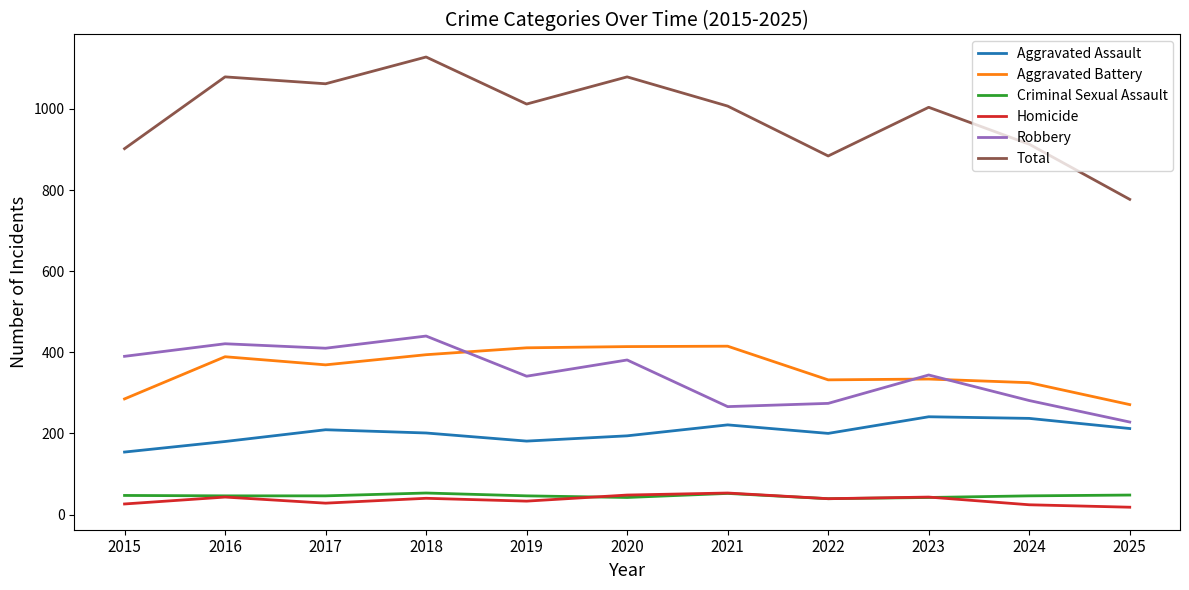

What is the average value of the Robbery series?

343